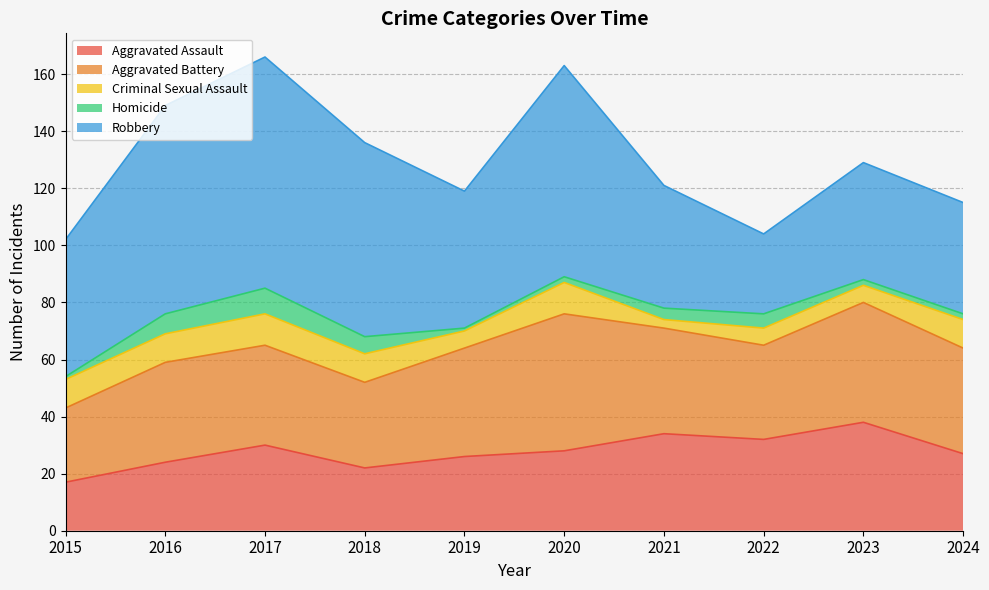

At which label does Criminal Sexual Assault reach its minimum?

2021